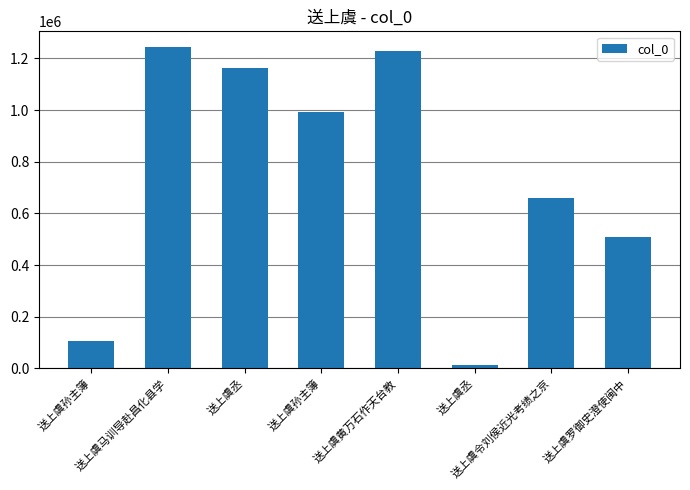

Are the bars horizontal?

No